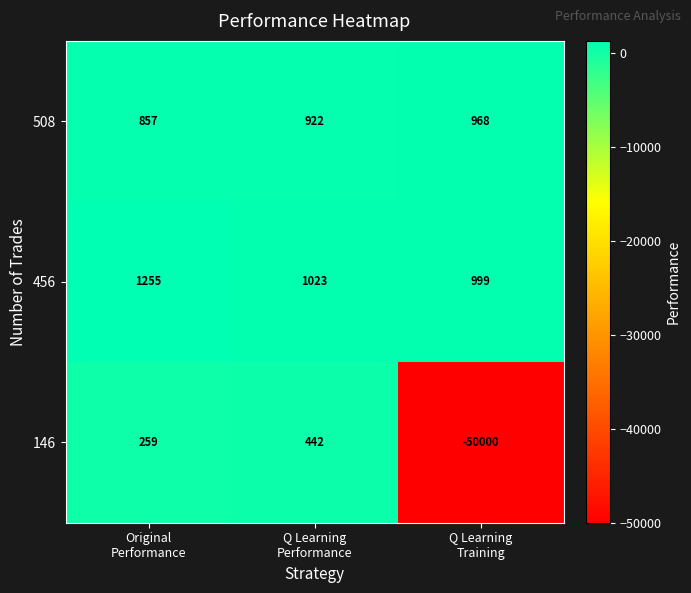

Which series has the largest total across all categories?

456